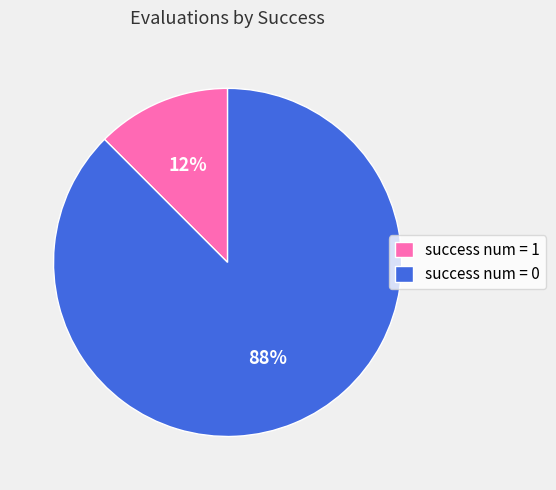

Which slice is the largest?

success num = 0